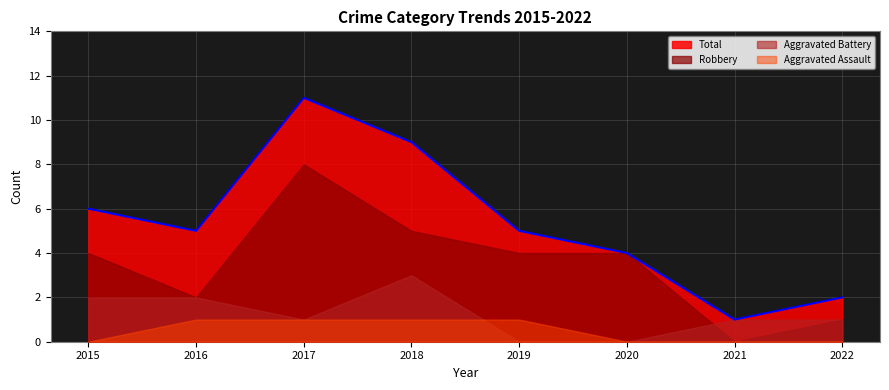

How many data points does each series have?

8